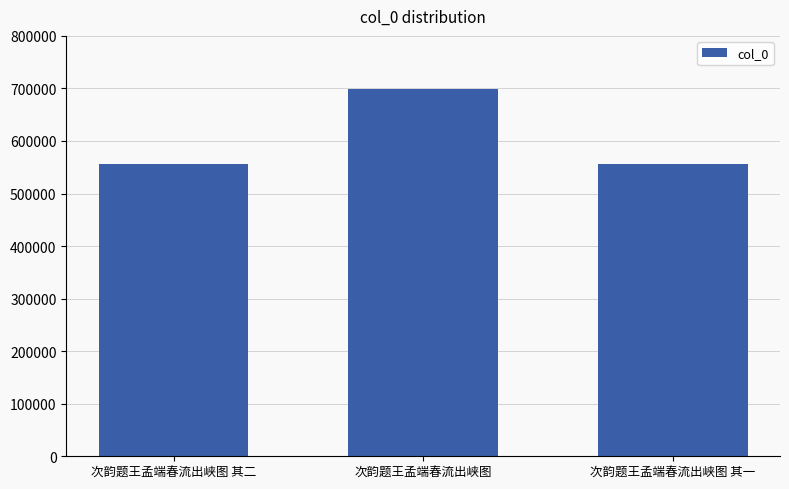

What is the label of the 2nd bar from the left?

次韵题王孟端春流出峡图